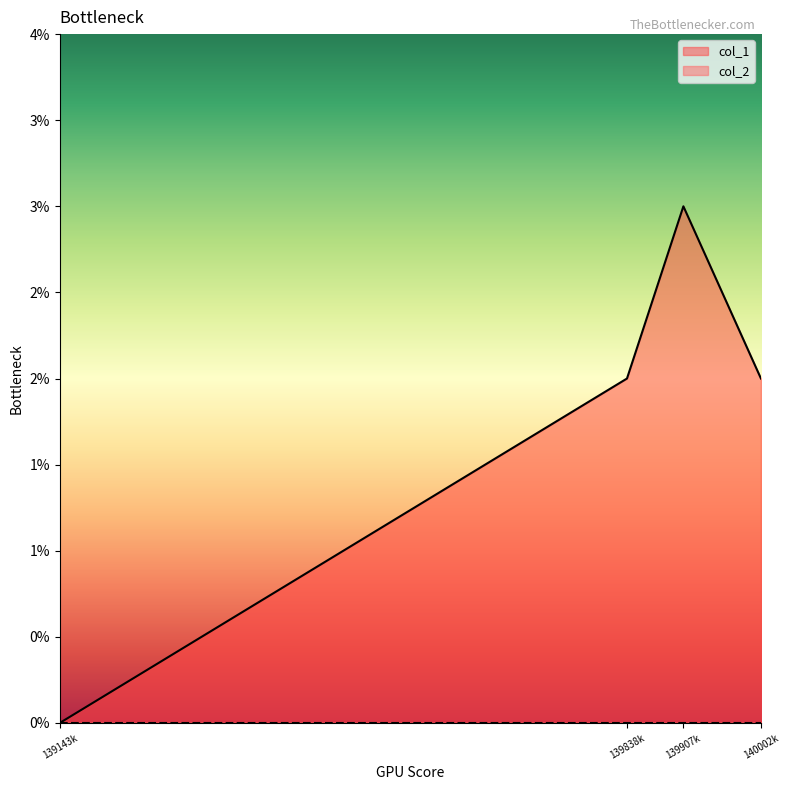

What is the average value?

2